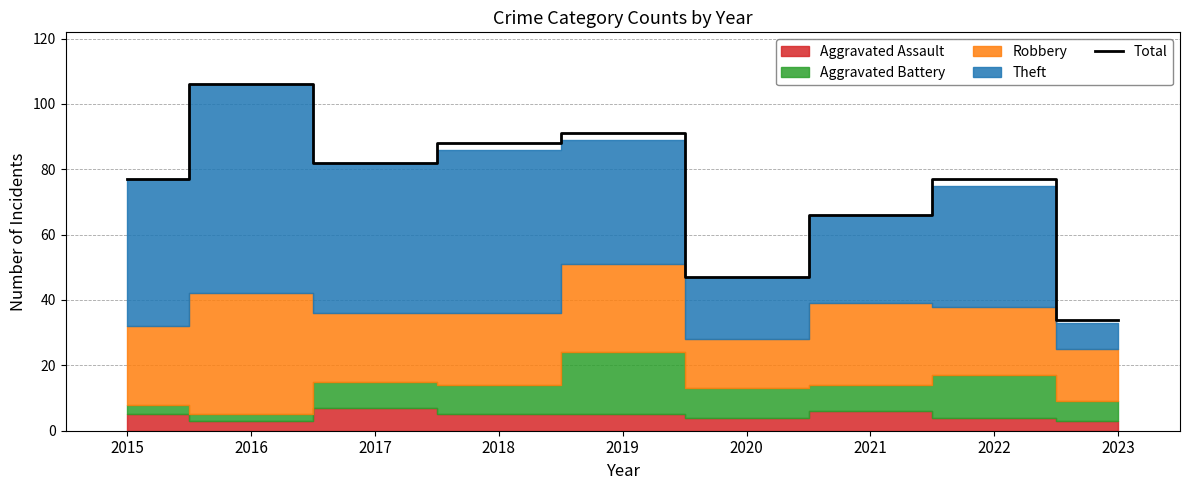

Count the number of categories in the chart.

9